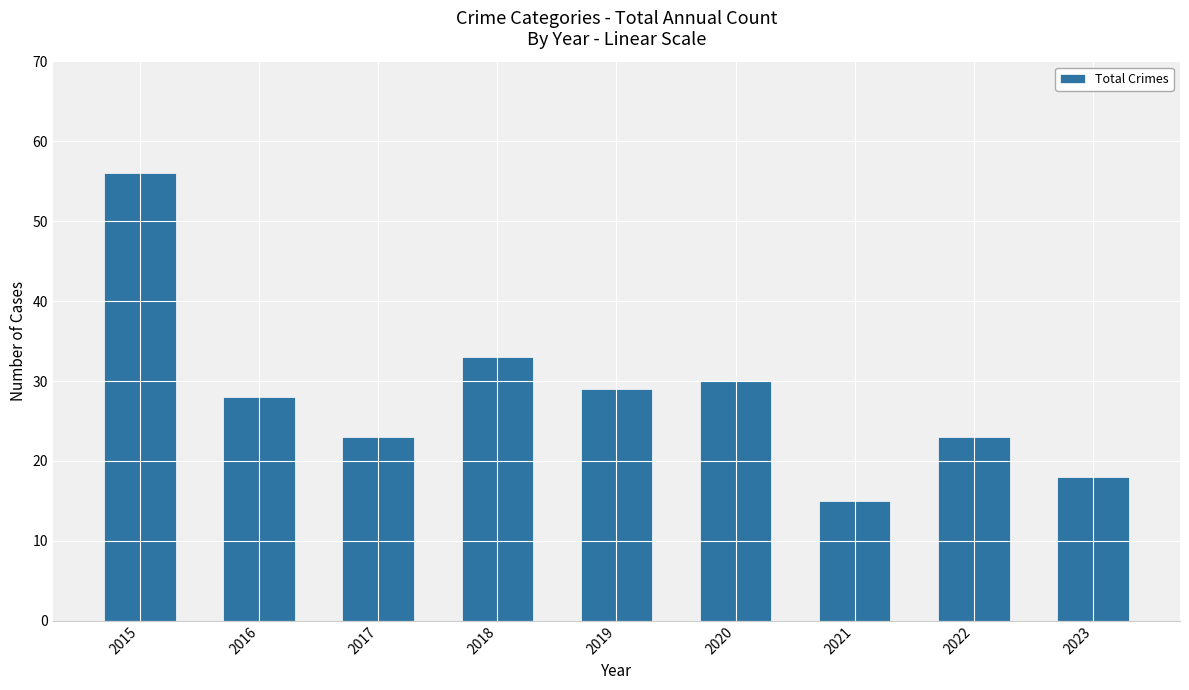

The value at 2016 is 28. True or false?

True